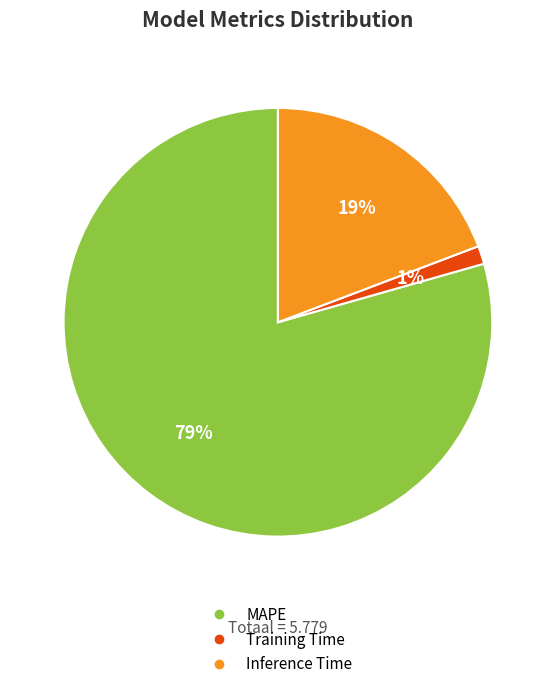

To the nearest percent, what is the difference between the Inference Time and Training Time slice percentages?

18%